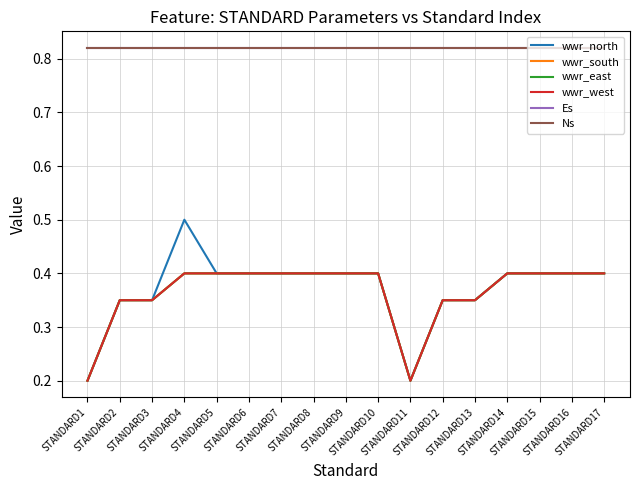

At which label does wwr_west reach its minimum?

STANDARD1